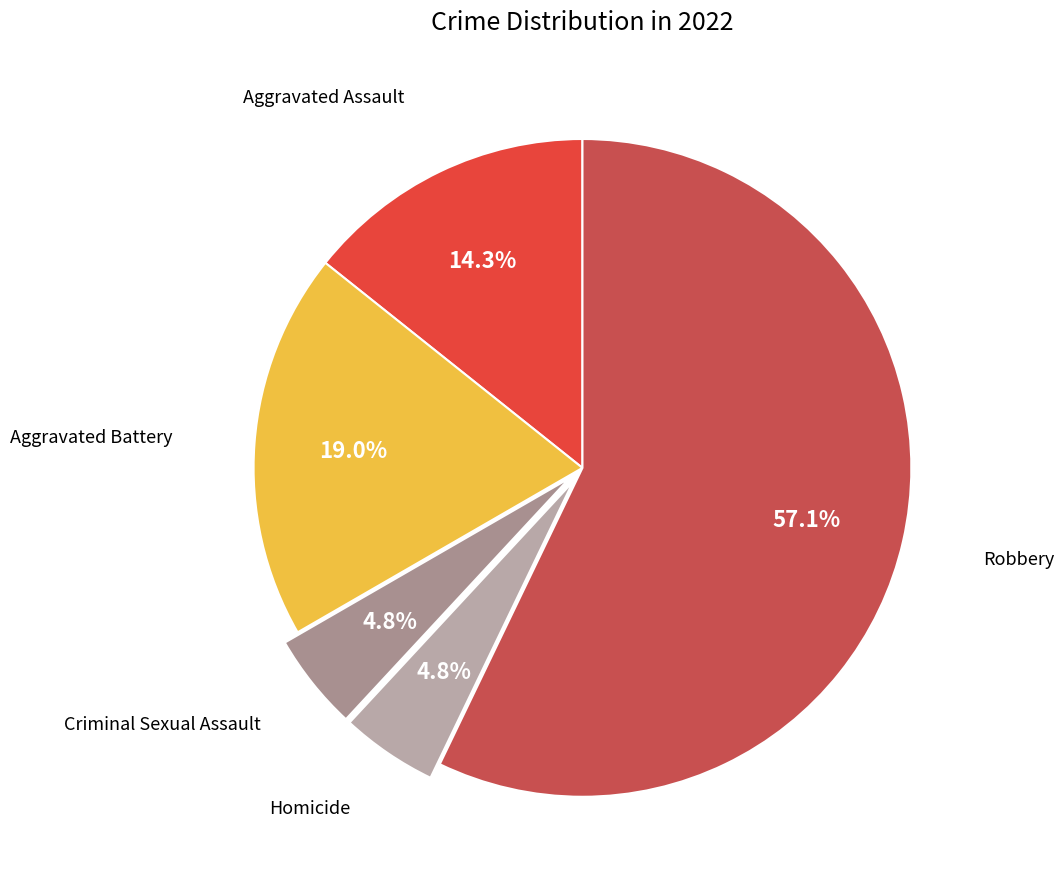

How many segments does this pie chart have?

5